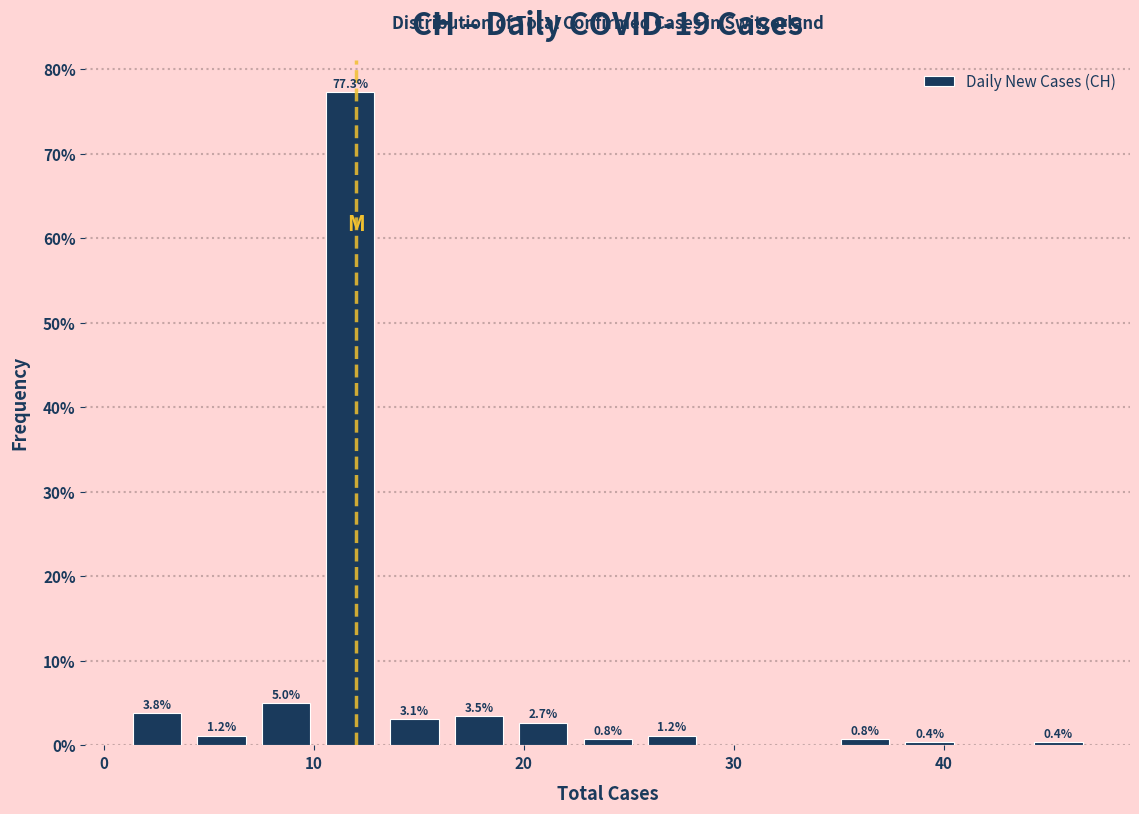

Around what value on the x-axis is the tallest bar? Give the approximate position of its centre, as read against the axis.

12